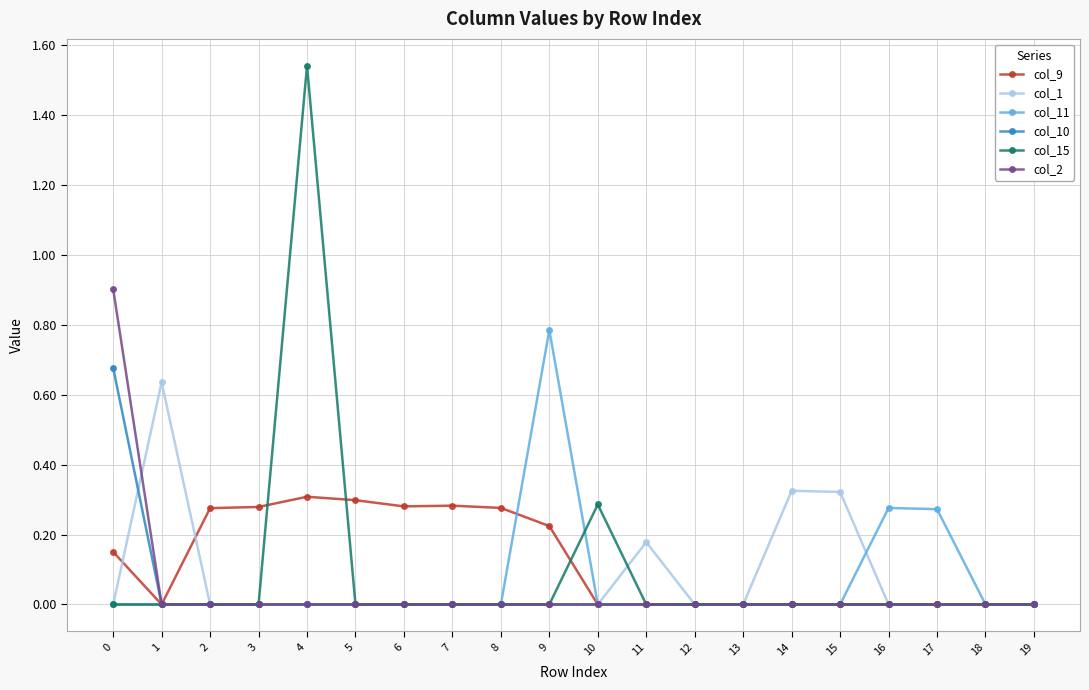

How many lines are shown in the chart?

6